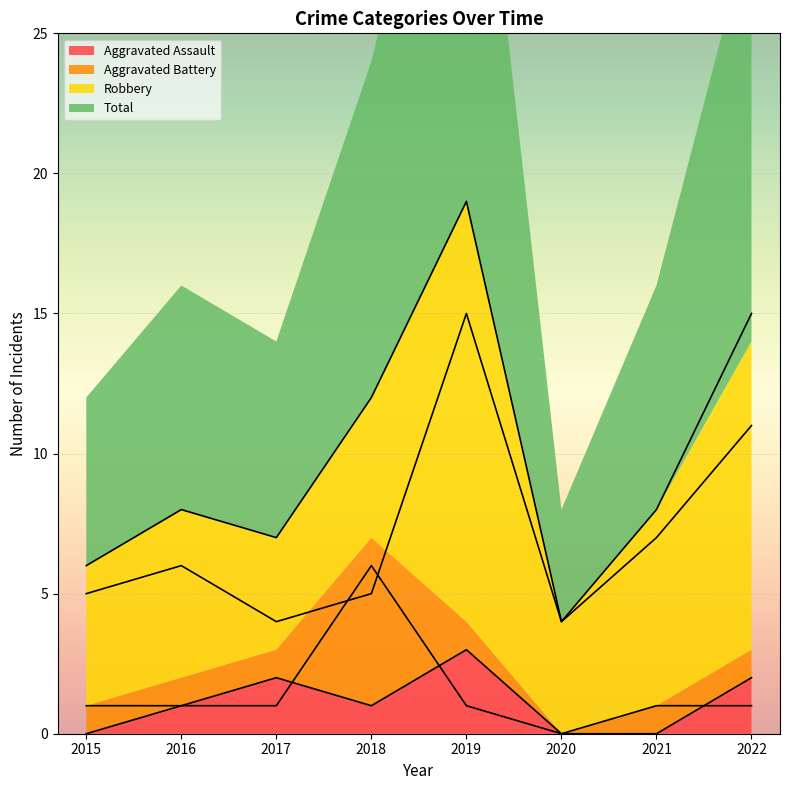

True or false: Aggravated Assault and Robbery cross at least once.

False